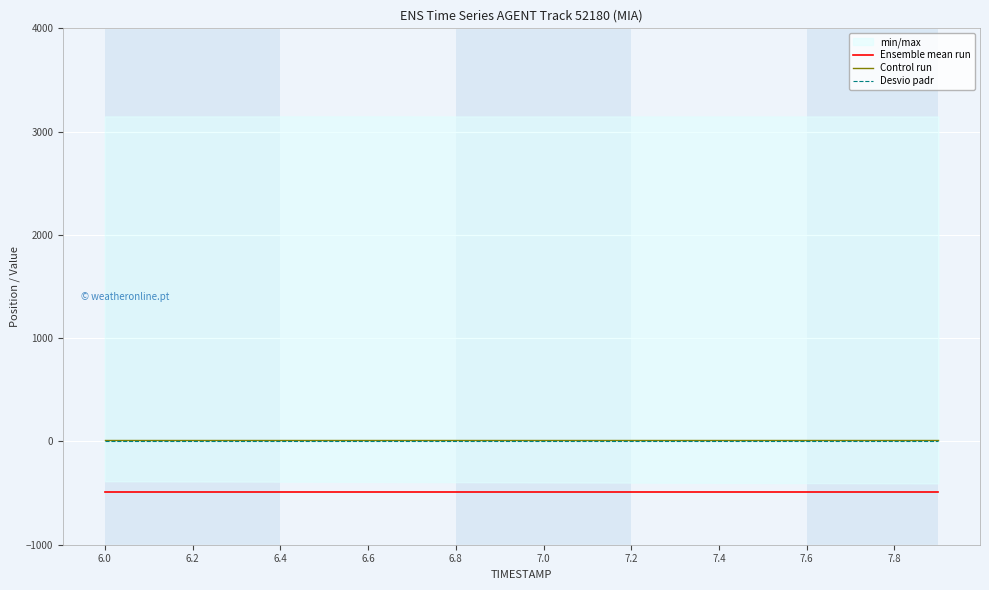

True or false: Ensemble mean run and Control run intersect in this chart.

False